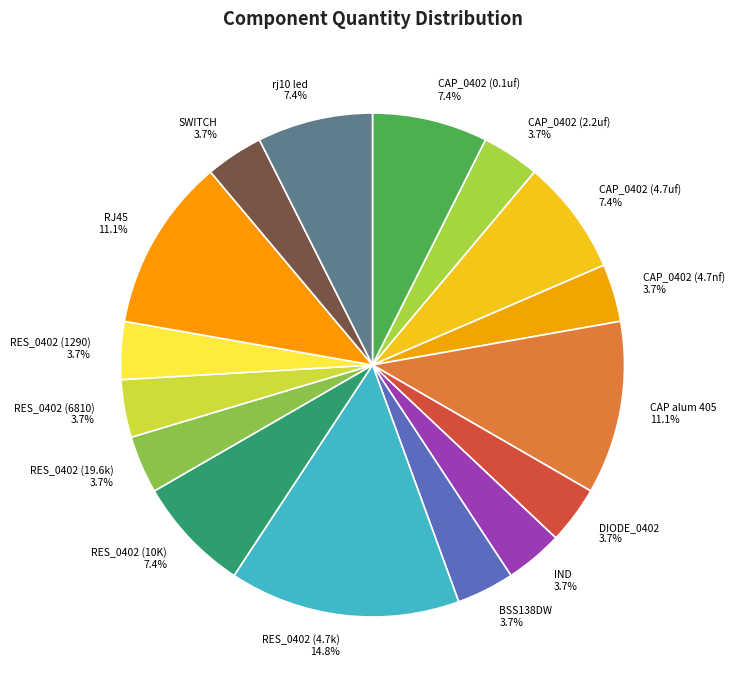

Which slice is the largest?

RES_0402 (4.7k)